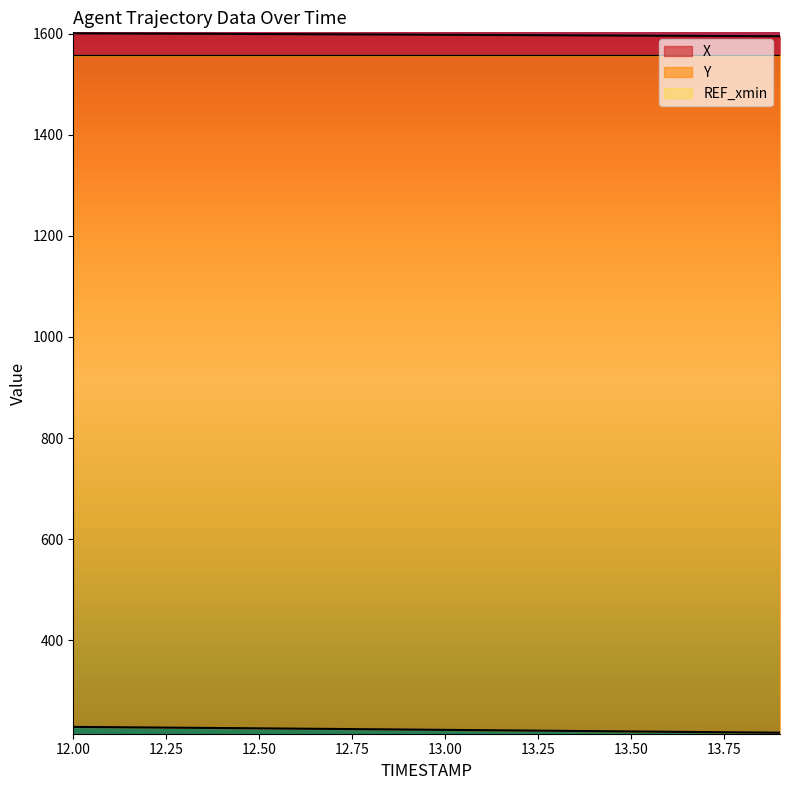

Which category has the lowest value across all series?

13.9